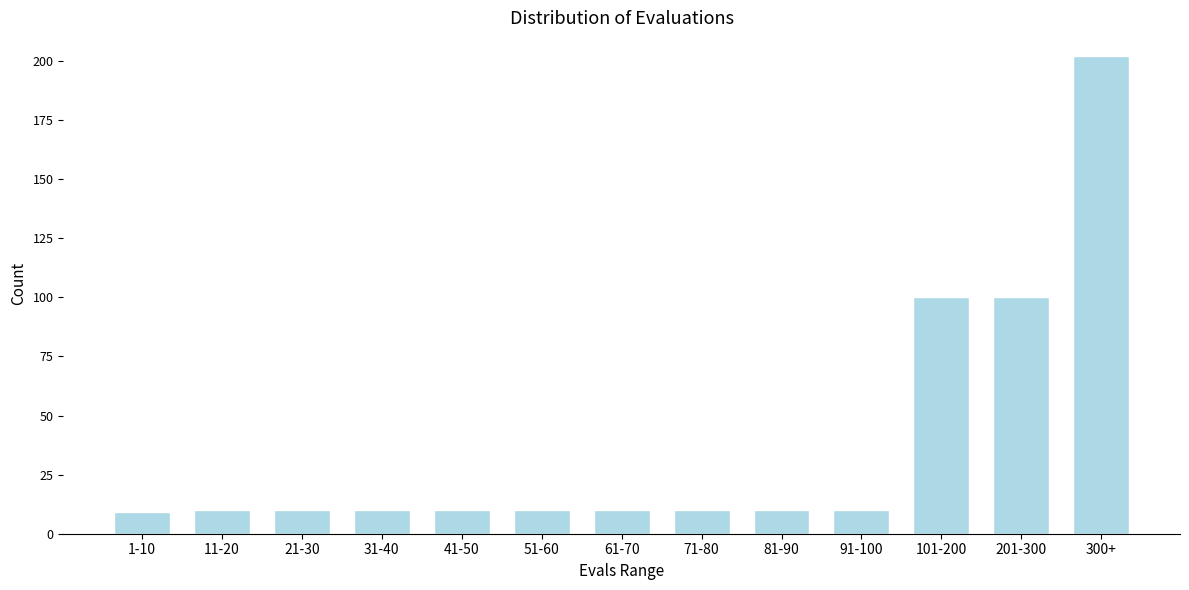

Reading left to right, list all the values displayed in this chart.

9	10	10	10	10	10	10	10	10	10	100	100	202